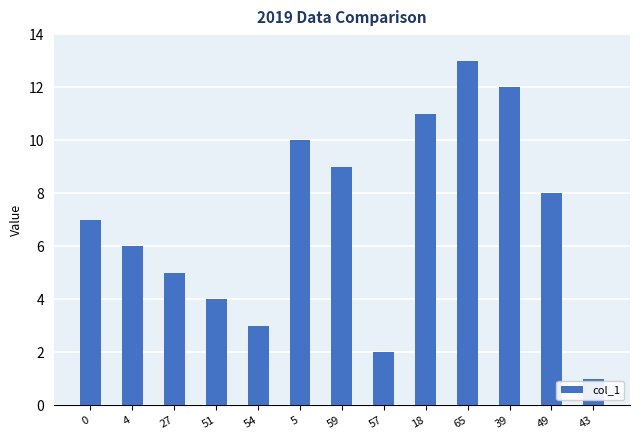

What is the difference between the maximum and minimum values?

12